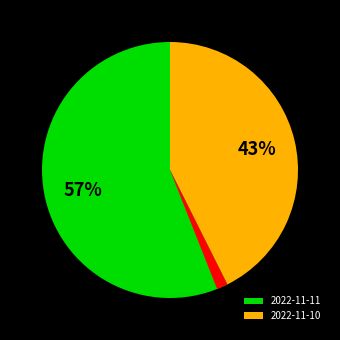

To the nearest percent, what is the average slice percentage?

33%